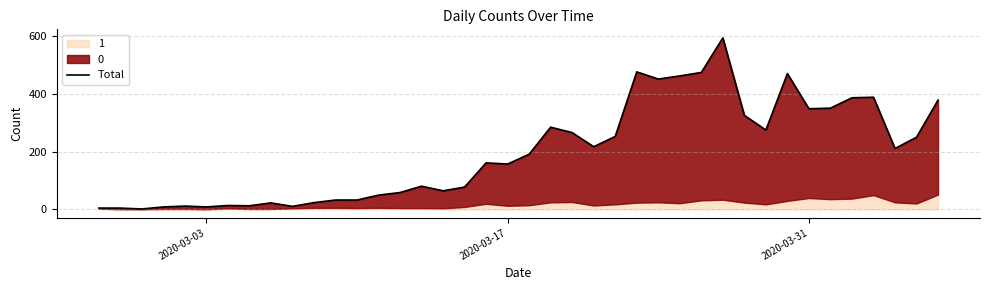

The value at 21 is 59. True or false?

False